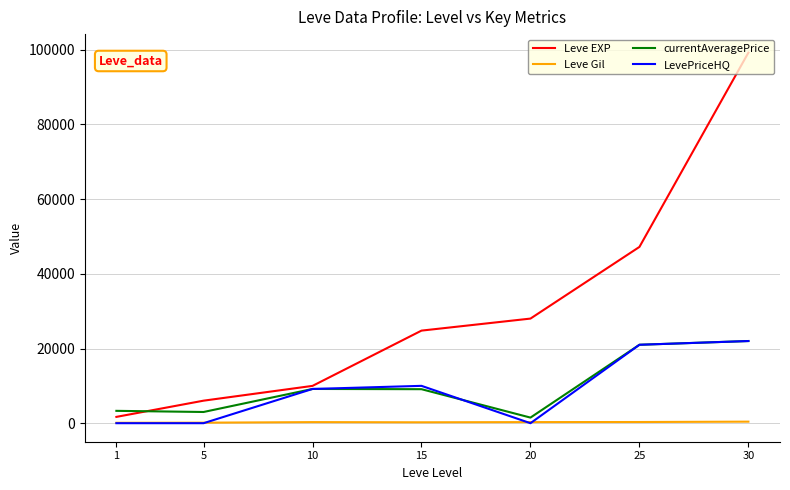

Read the currentAveragePrice value at 30.

22000.0